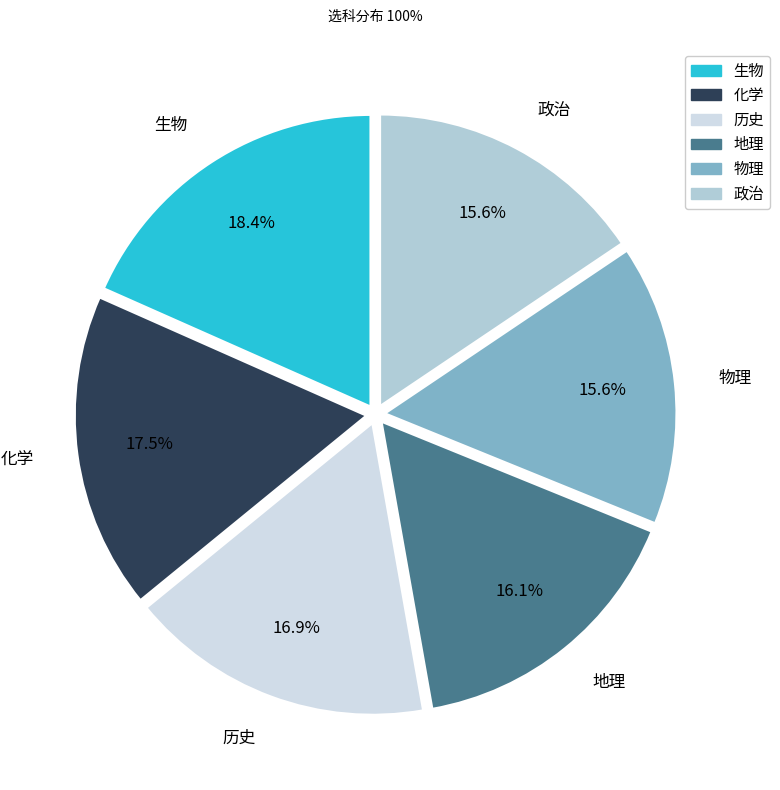

What percentage is NOT represented by 化学?

82.5%